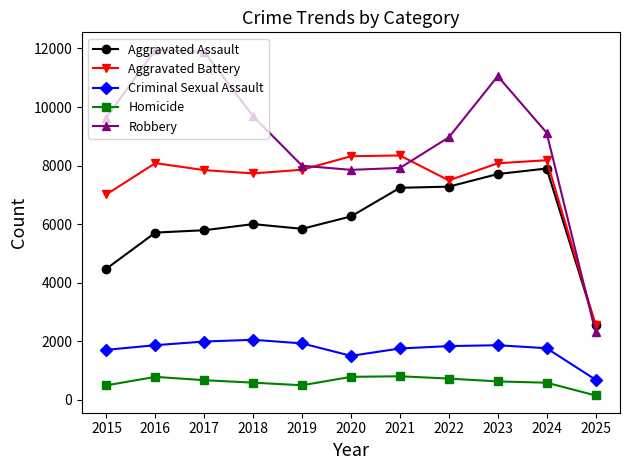

At which category is the sum across all series the highest?

2023